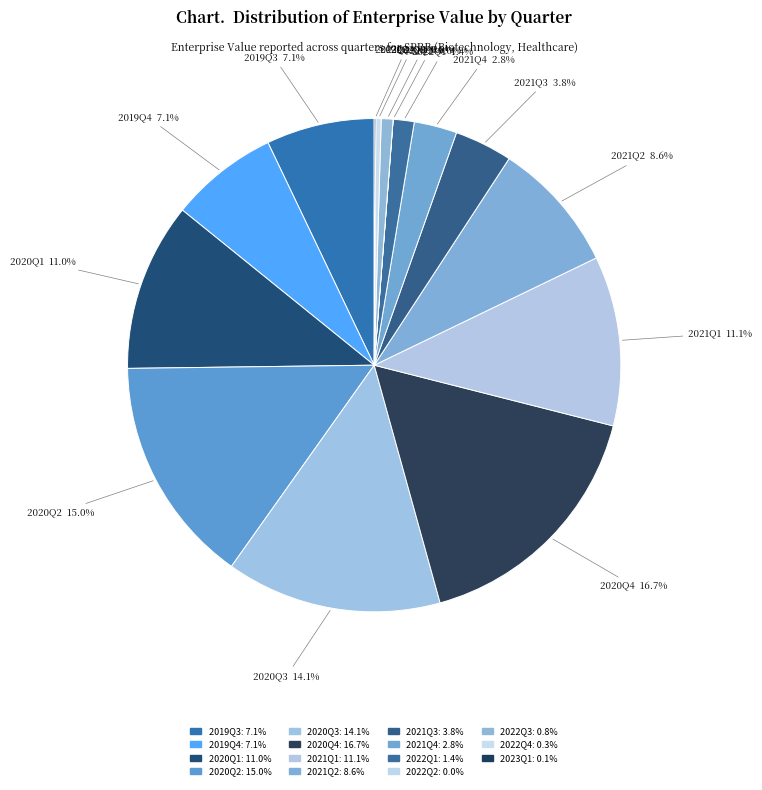

True or false: 2019Q3 accounts for 12% of the total.

False